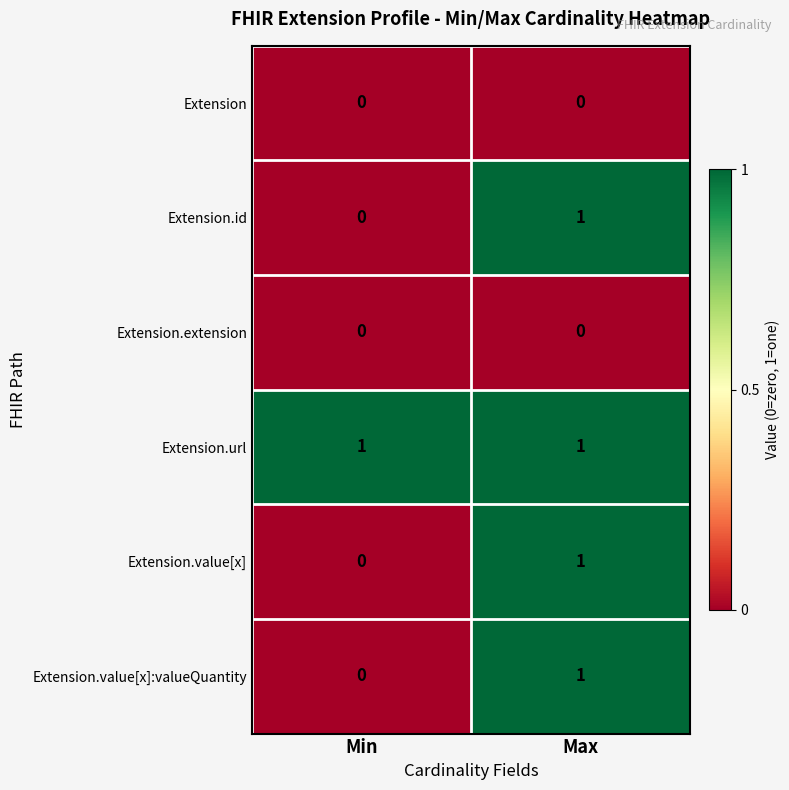

Is it true that Extension.value[x]:valueQuantity equals 0 at Min?

True